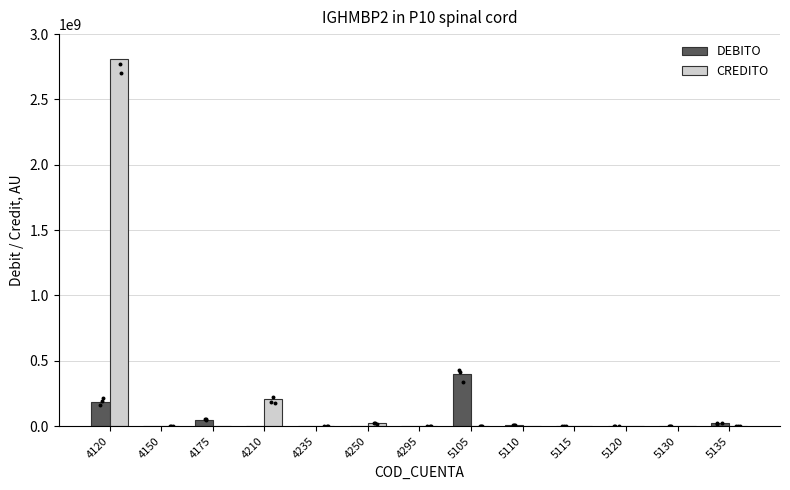

Which series reaches the maximum Y coordinate?

CREDITO